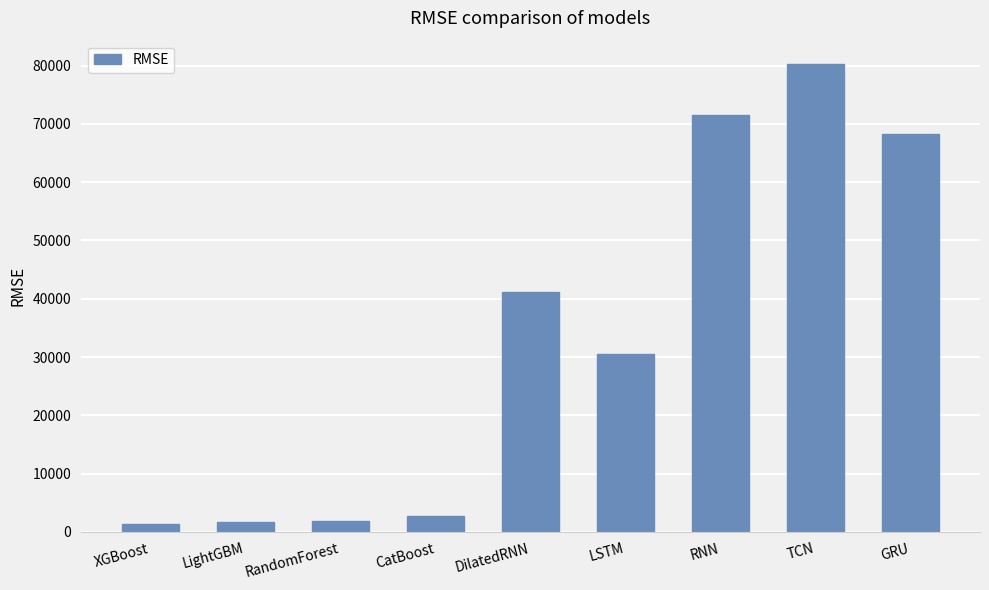

What is the change in value from LSTM to RNN?

+41062.8